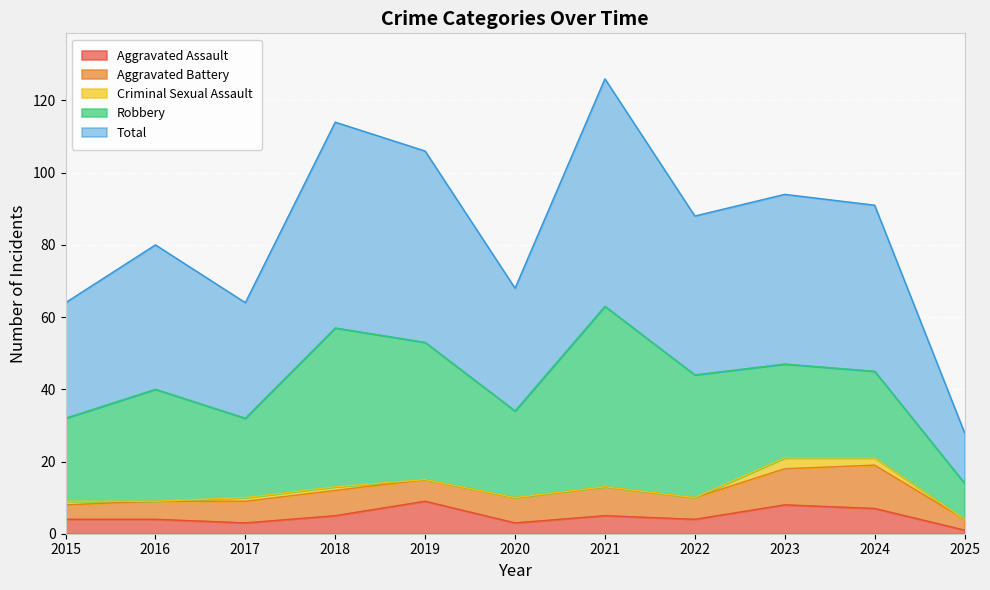

What is the greatest value displayed?

63